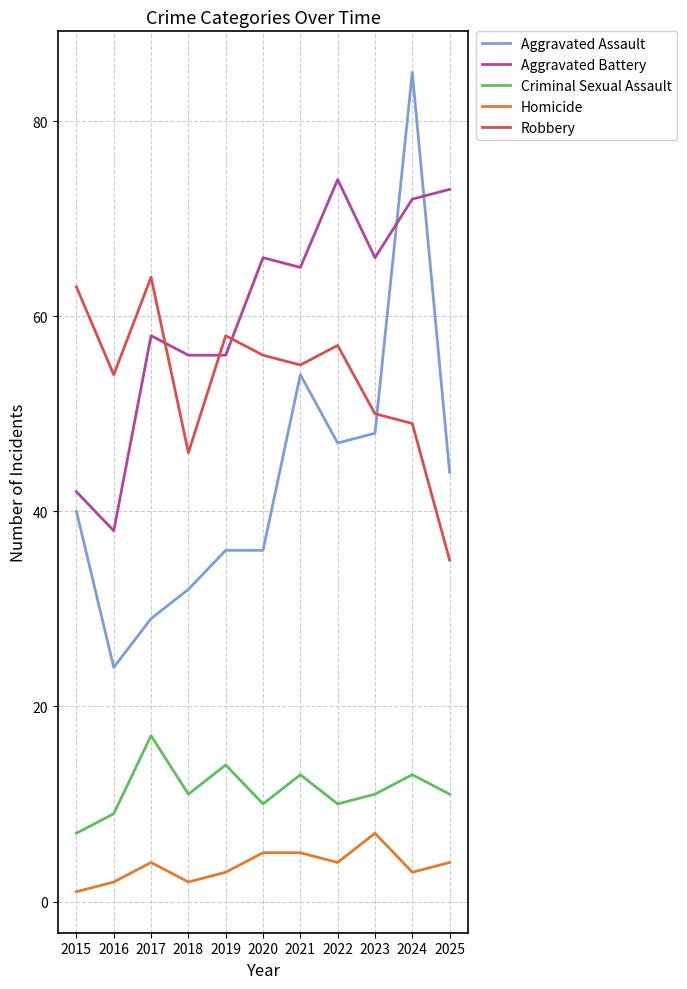

At which category is the sum across all series the highest?

2024